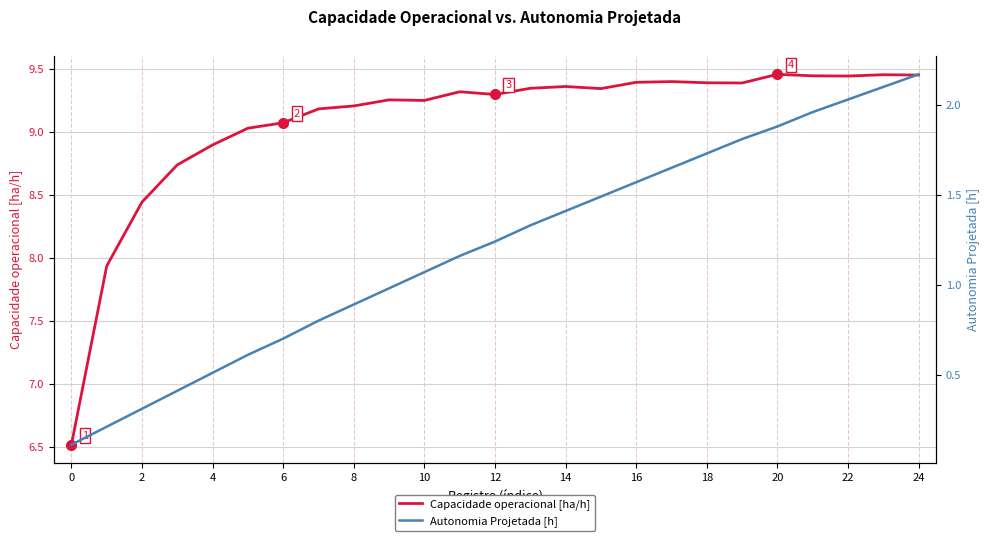

What is the minimum value for Capacidade operacional [ha/h]?

6.5